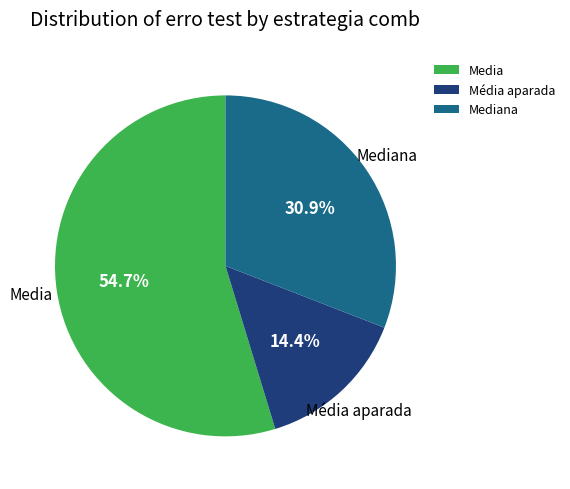

What is the largest slice in the pie chart?

Media